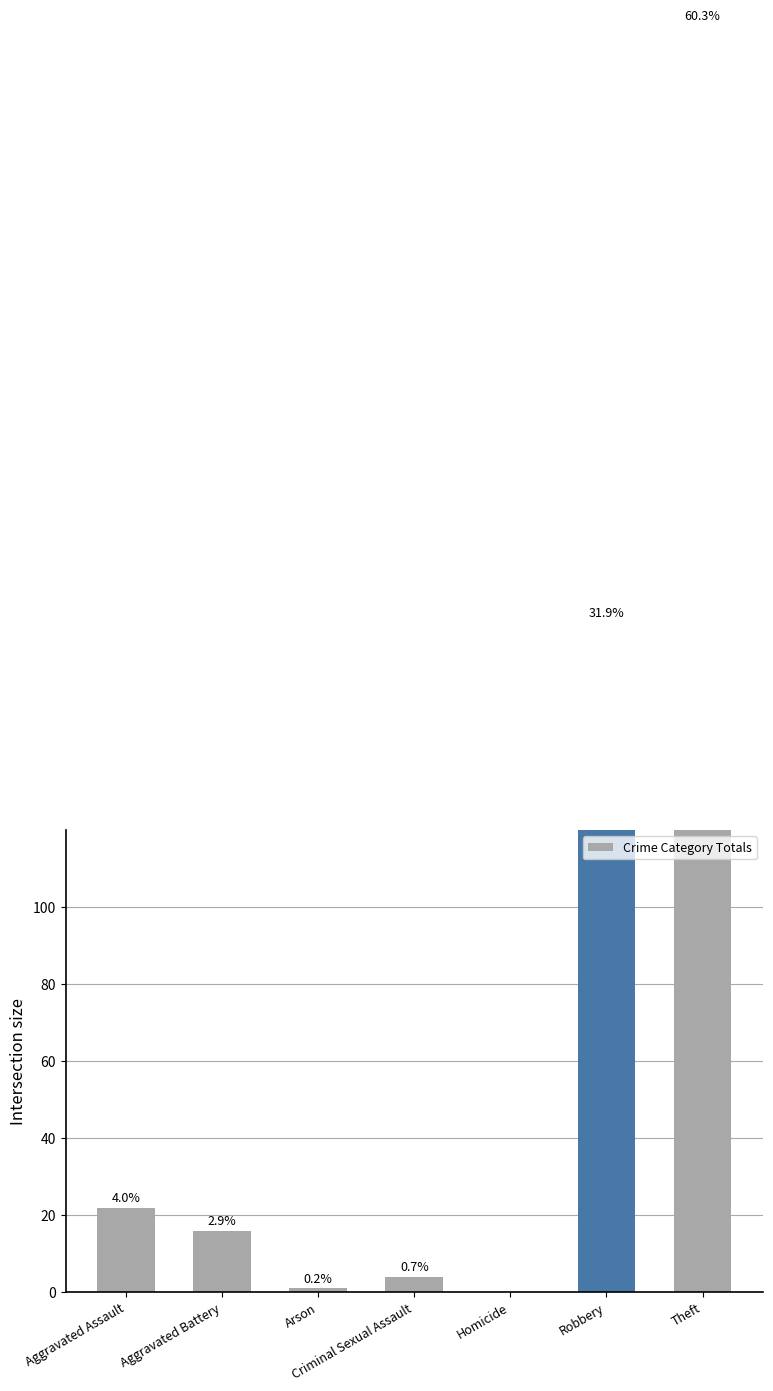

What position from the left is Homicide?

5